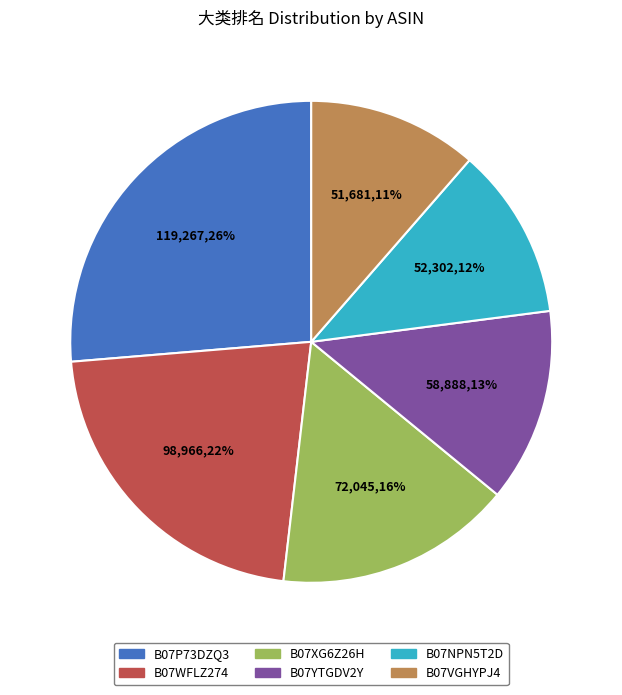

To the nearest percent, what is the difference between the largest and smallest slice percentages?

15%